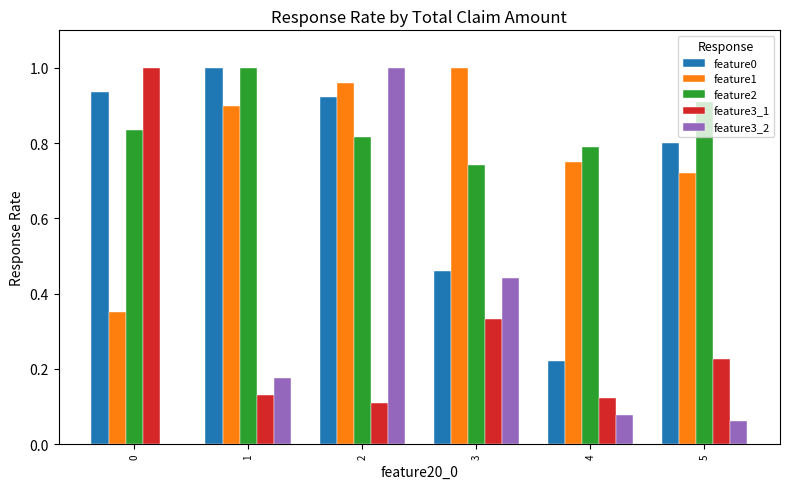

True or false: feature0 has a value of 0.2 at 2.

False